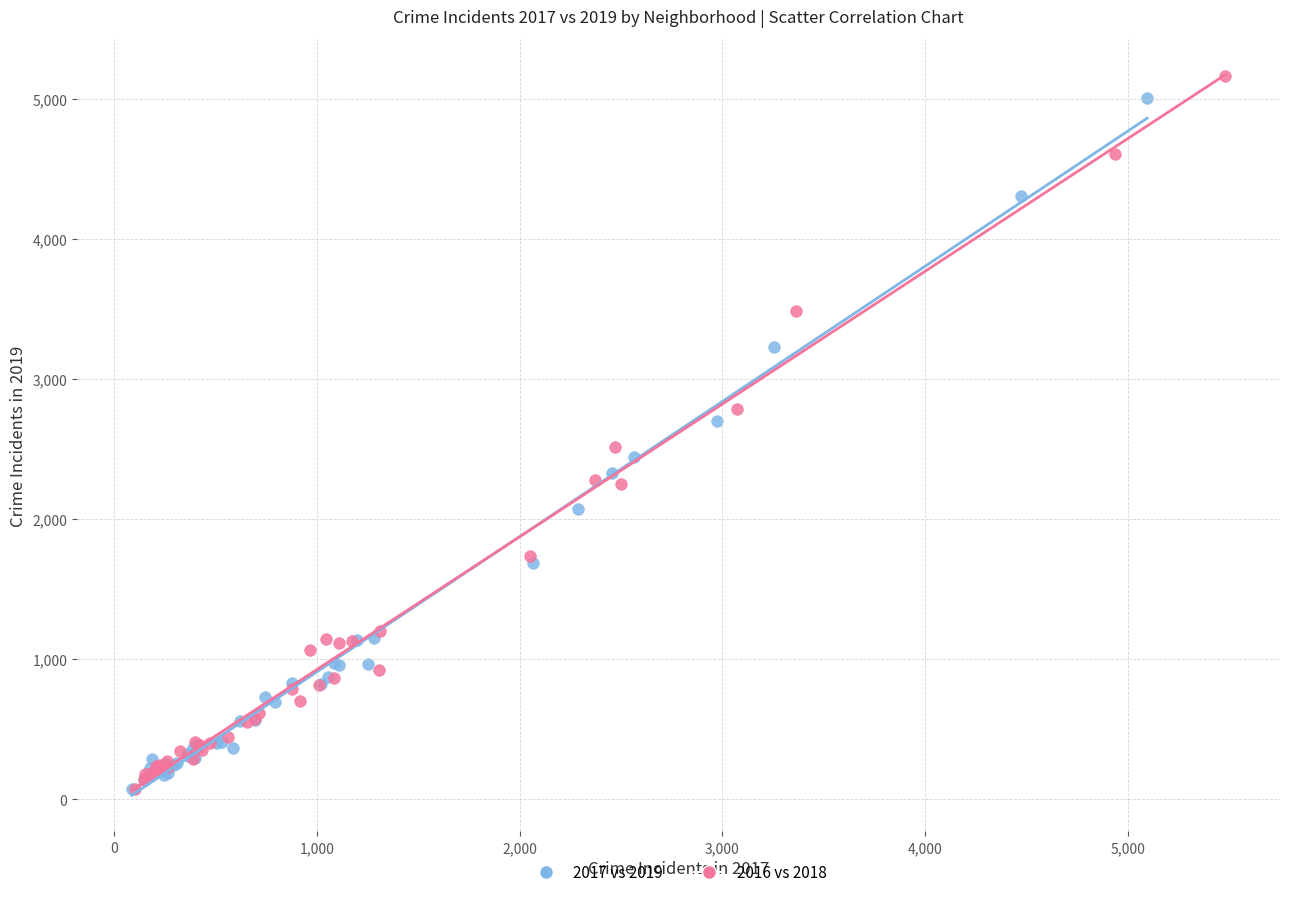

Which series has the largest Y range (max minus min)?

2016 vs 2018